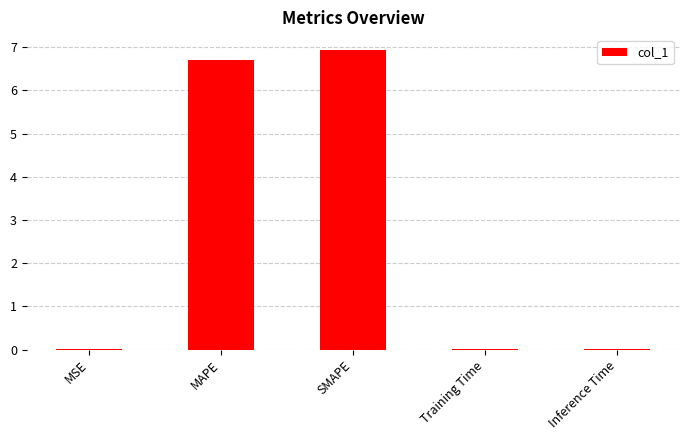

What is the greatest value displayed?

6.9